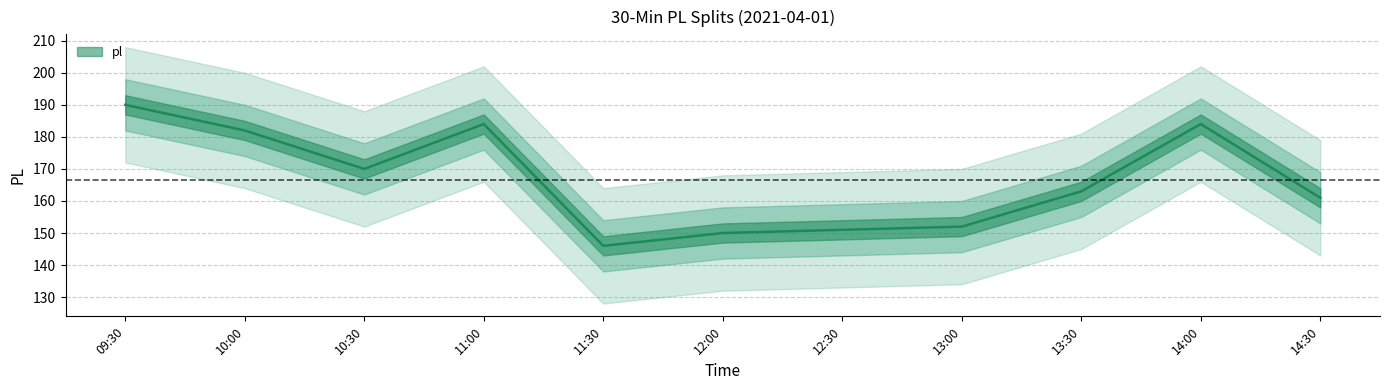

Approximately how many times larger is the value at 10:30 compared to 14:30?

1.1